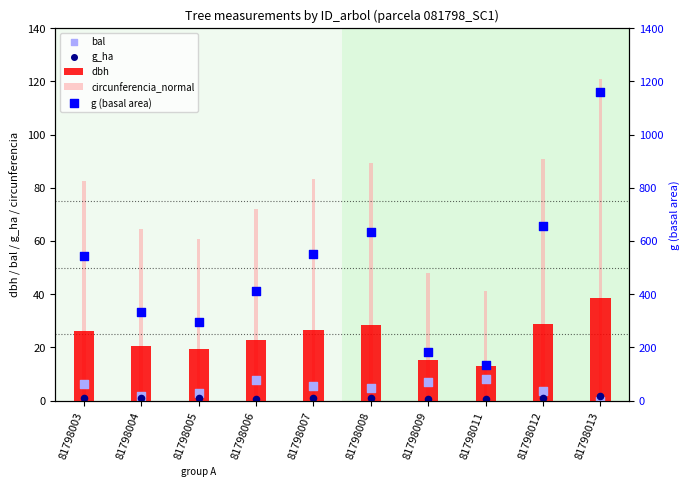

At which category is the sum across all series the highest?

81798013